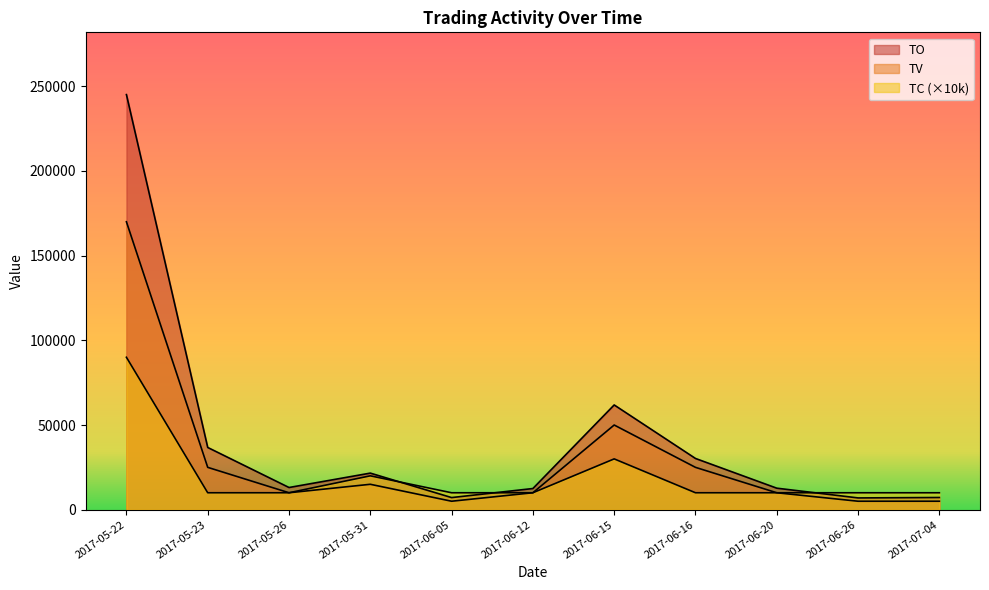

At which category is the sum across all series the highest?

2017-05-22